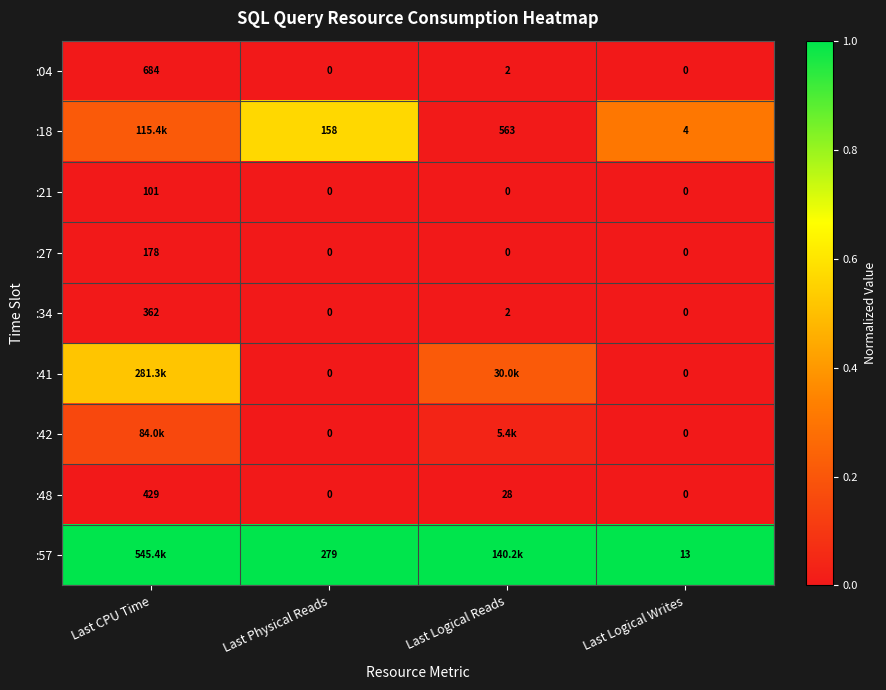

At which label does :48 first exceed 28?

Last CPU Time